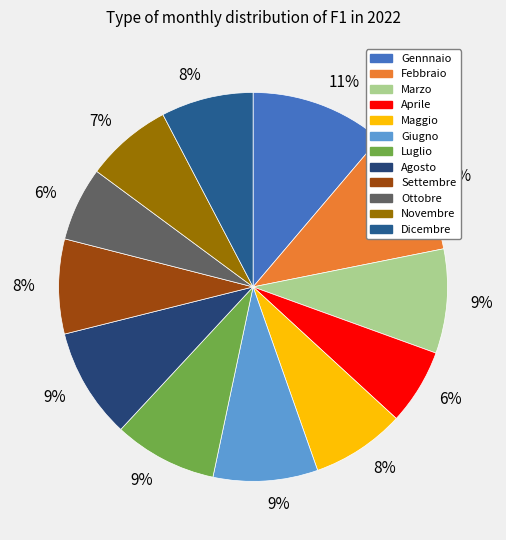

To the nearest percent, what is the difference between the largest and smallest slice percentages?

5%